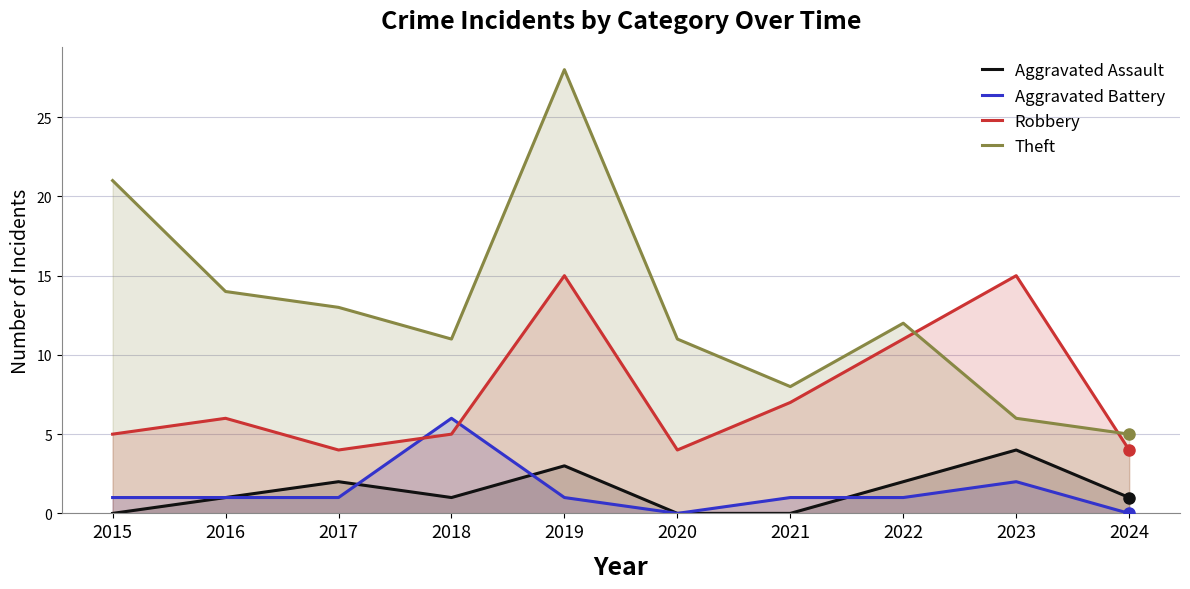

True or false: Robbery and Aggravated Assault intersect in this chart.

False